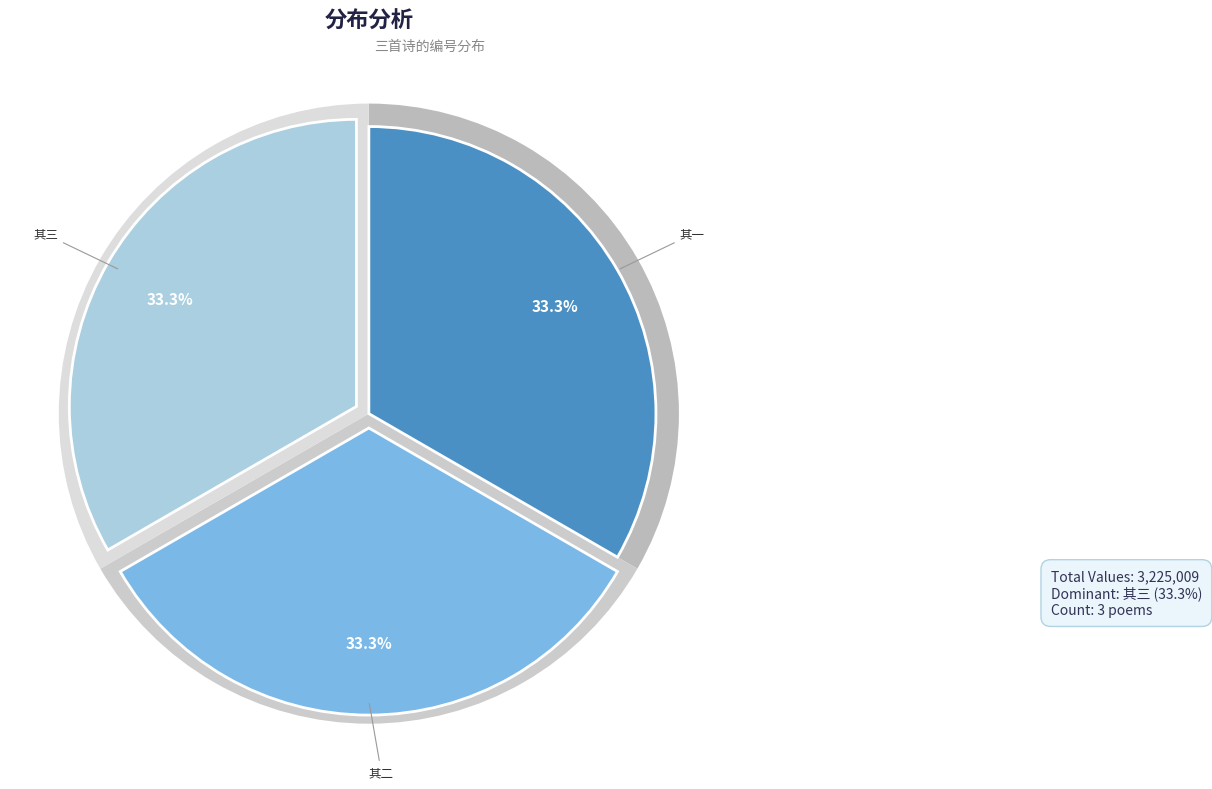

The 蔡澄源录三家诗见借各题一诗以还之 其二 slice represents 33% of the pie. True or false?

True